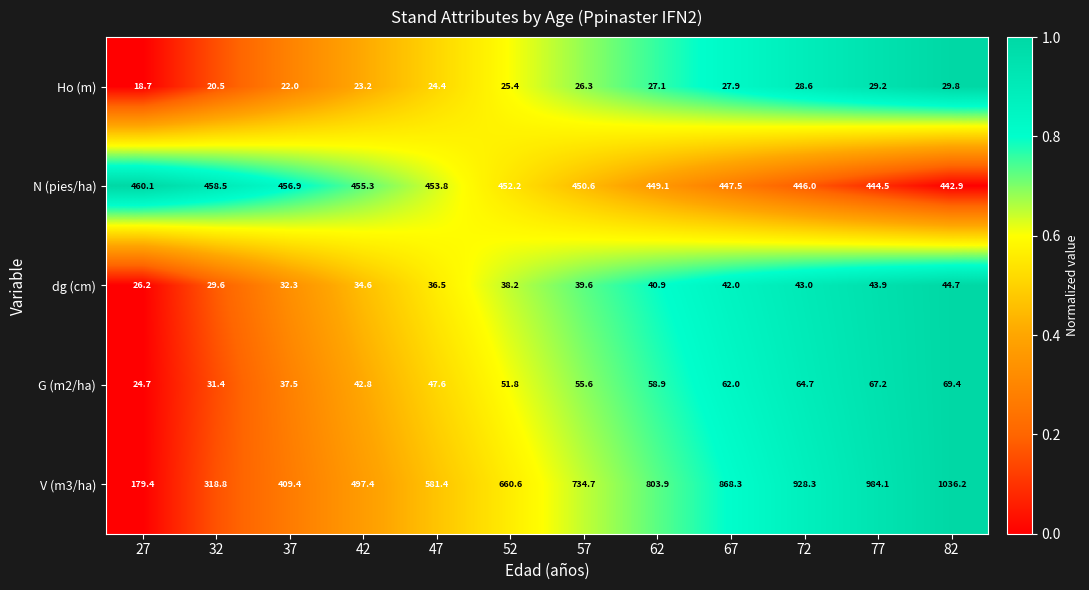

True or false: dg (cm) has a value of 62.4 at 62.

False